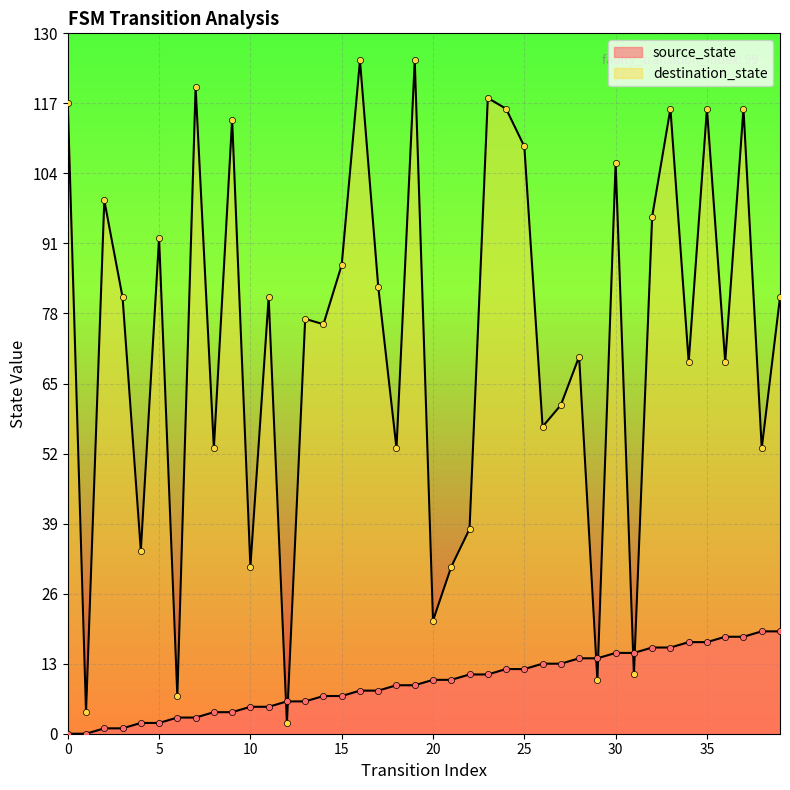

Which series has the largest Y range (max minus min)?

destination_state